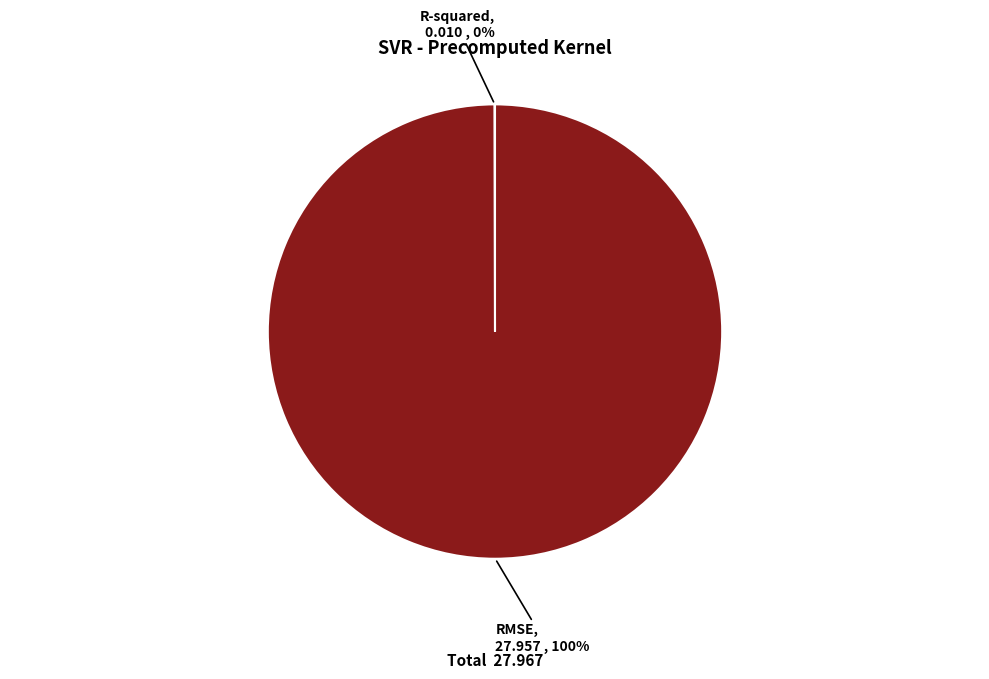

What is the largest slice in the pie chart?

RMSE